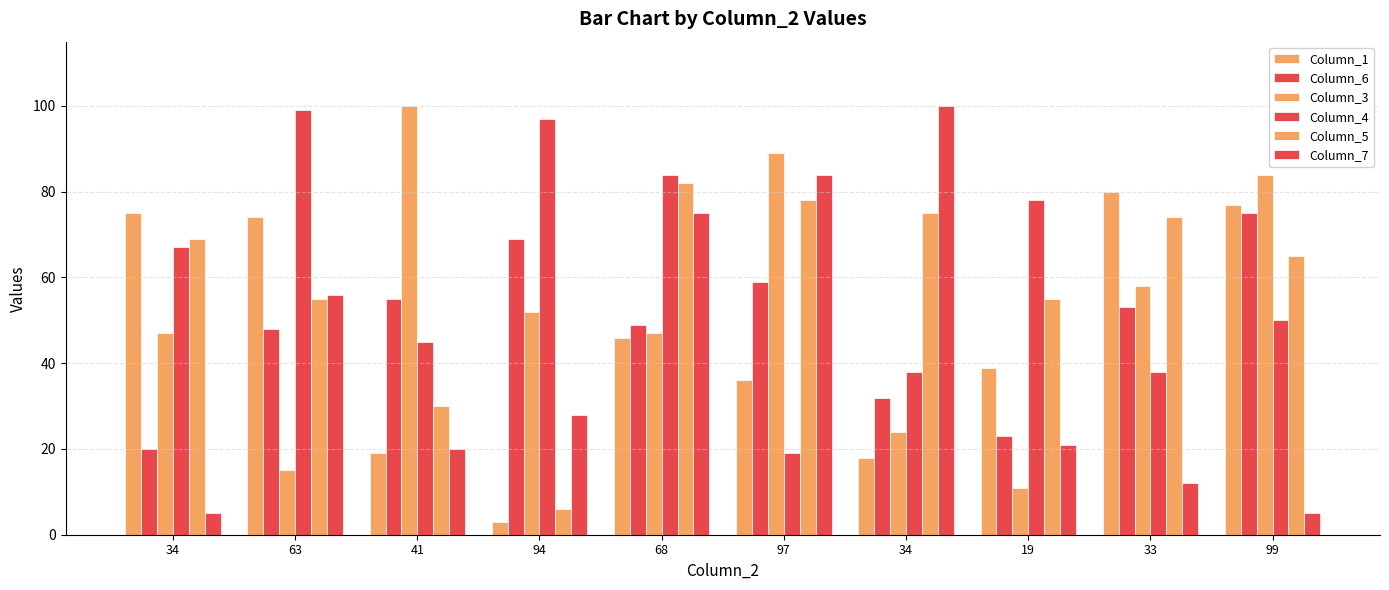

Reading left to right, transcribe all the data shown in this chart.

Column_1: 34=75	63=74	41=19	94=3	68=46	97=36	34=18	19=39	33=80	99=77
Column_6: 34=20	63=48	41=55	94=69	68=49	97=59	34=32	19=23	33=53	99=75
Column_3: 34=47	63=15	41=100	94=52	68=47	97=89	34=24	19=11	33=58	99=84
Column_4: 34=67	63=99	41=45	94=97	68=84	97=19	34=38	19=78	33=38	99=50
Column_5: 34=69	63=55	41=30	94=6	68=82	97=78	34=75	19=55	33=74	99=65
Column_7: 34=5	63=56	41=20	94=28	68=75	97=84	34=100	19=21	33=12	99=5